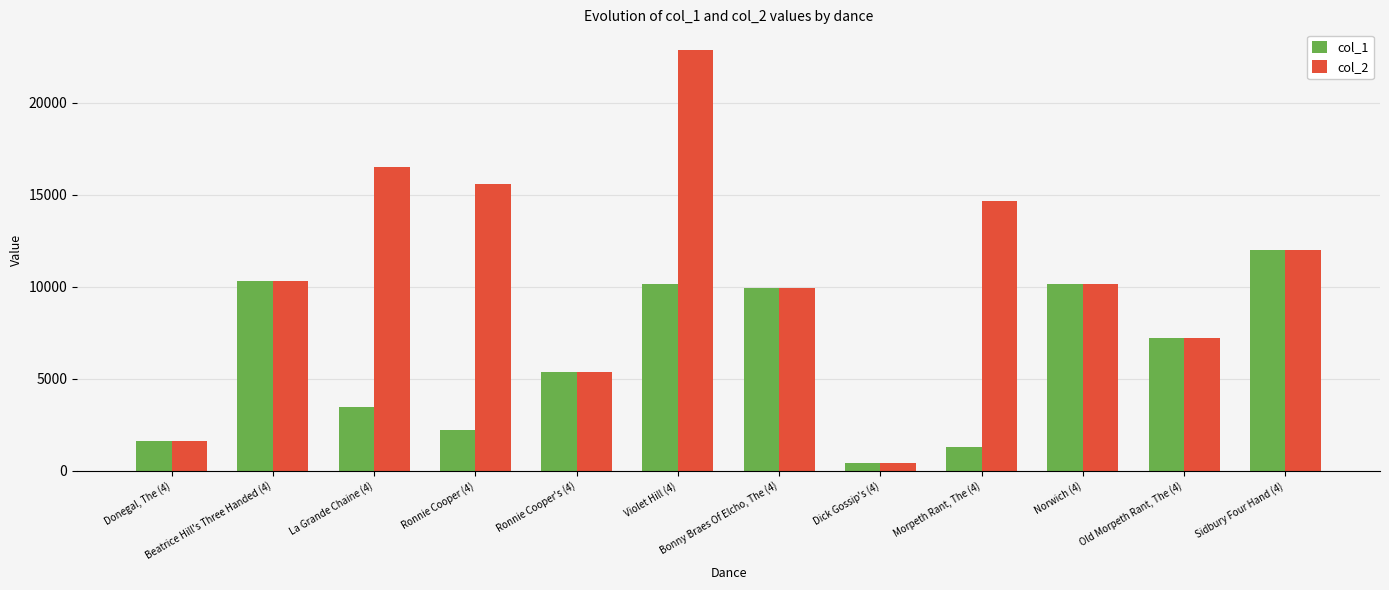

Rank the series by their maximum value, from highest to lowest.

col_2, col_1